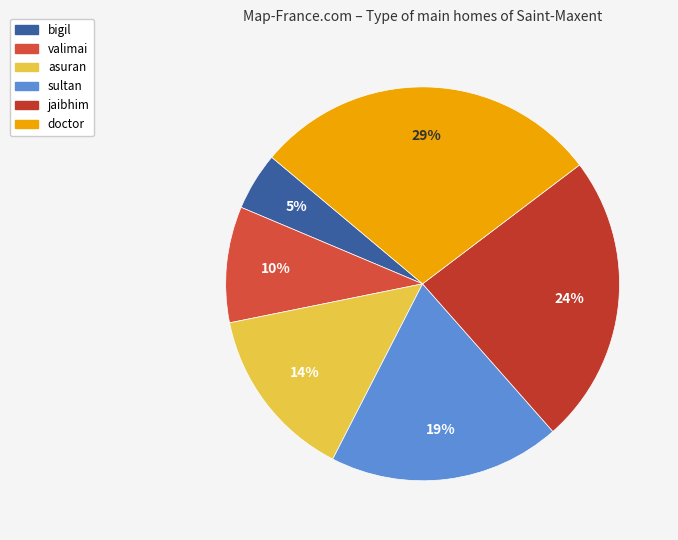

To the nearest percent, what is the difference between the largest and smallest slice percentages?

24%